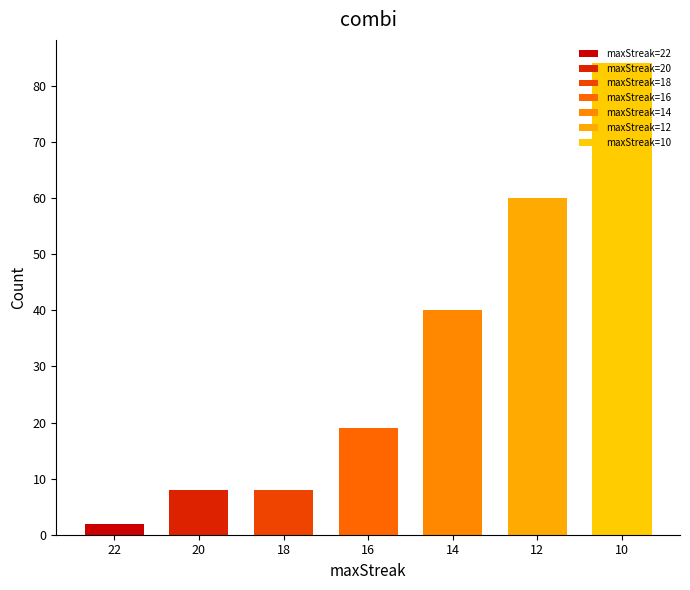

Approximately how many times larger is the value at 18 compared to 22?

4.0